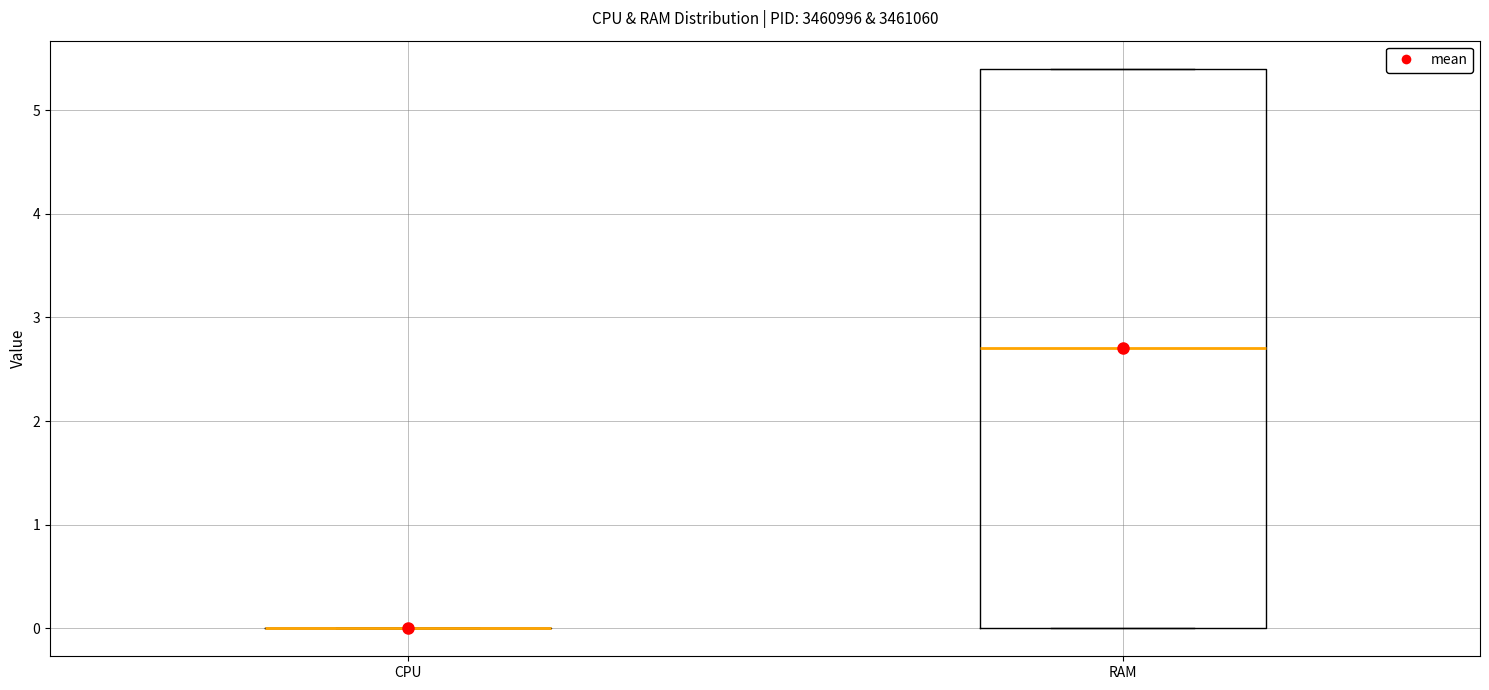

Reading left to right, transcribe this box plot: for each box, give where its median line is, the range the box spans, and where its two whiskers end, as read against the y-axis. The values are not printed on the chart, so give them approximately, as read against the axis.

CPU: box collapsed to a line at 0.0, whiskers 0.0 to 0.0
RAM: median 2.7, box 0.0 to 5.4, whiskers 0.0 to 5.4